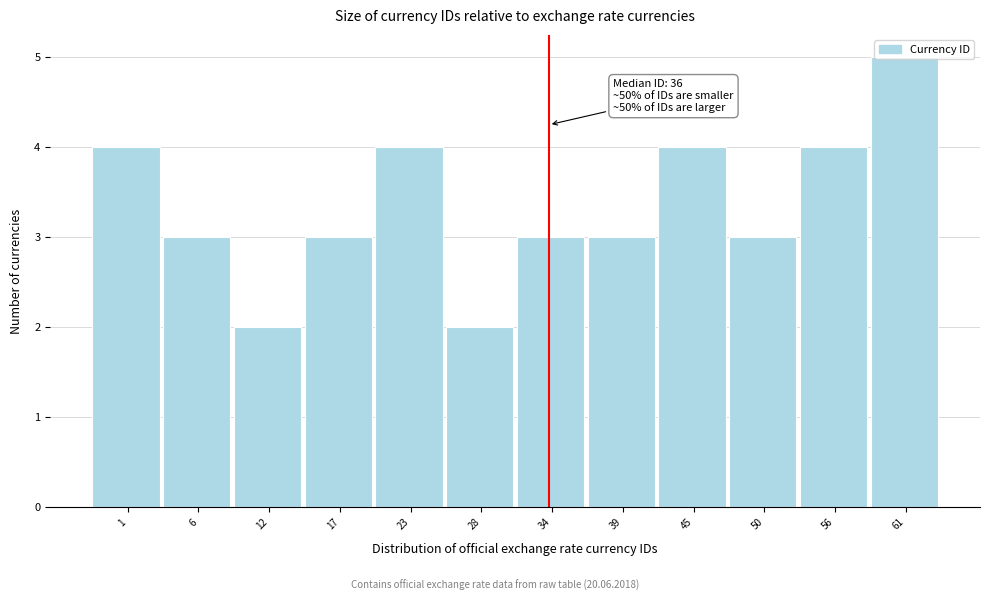

What is the change in value from 28 to 56?

+2